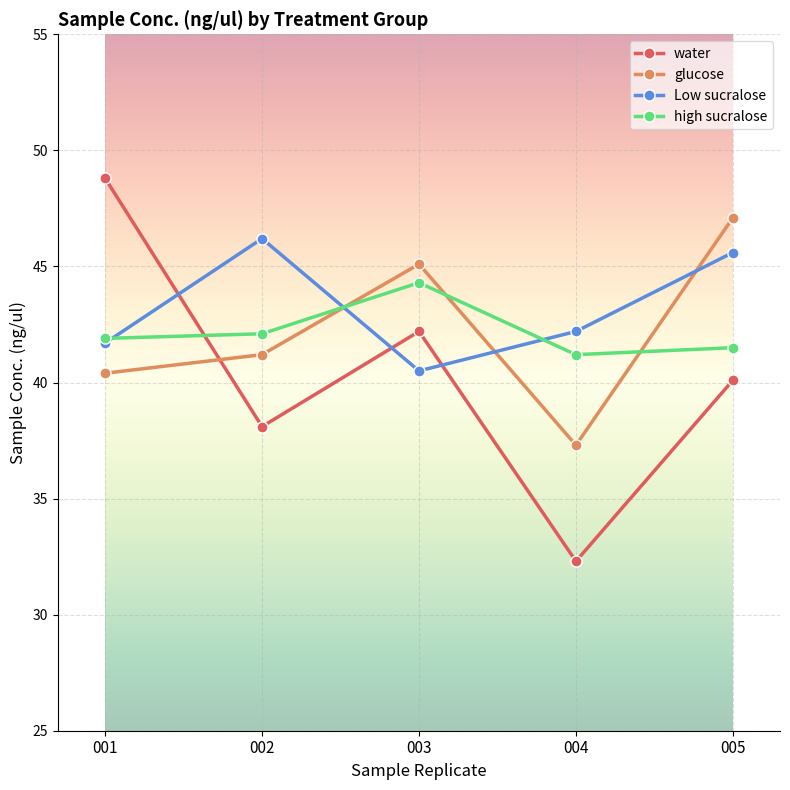

Which series has the largest total across all categories?

Low sucralose